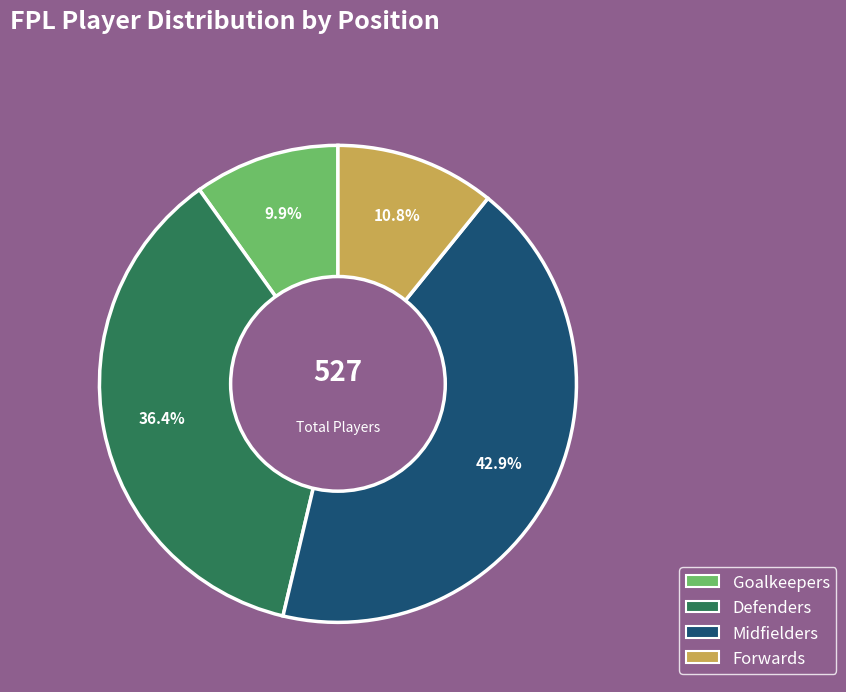

What is the largest slice in the pie chart?

Midfielders